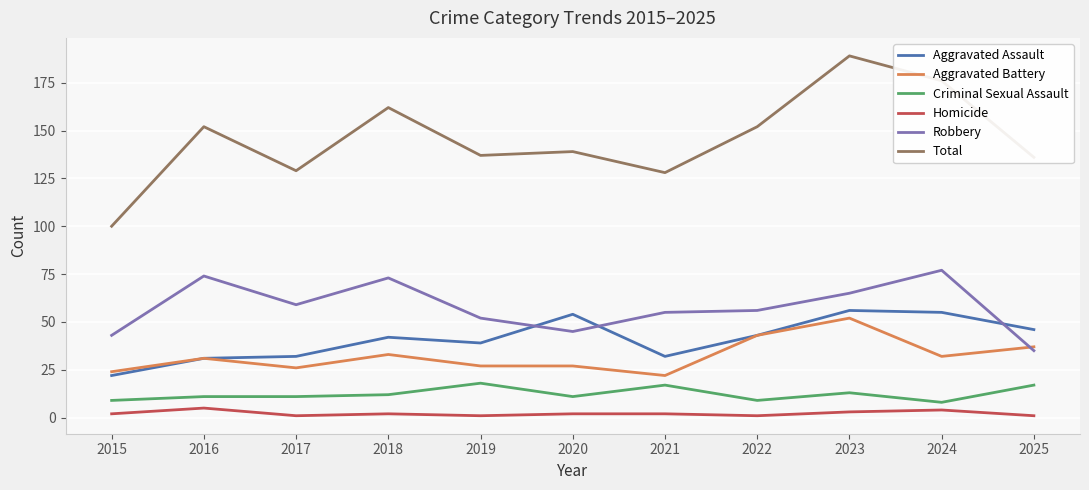

True or false: Criminal Sexual Assault and Aggravated Assault cross at least once.

False